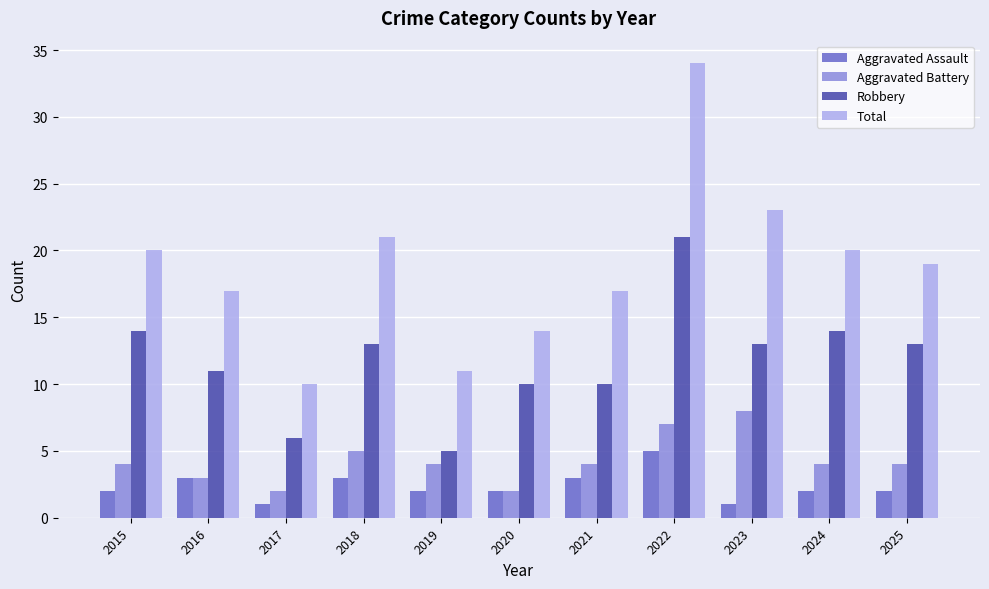

The value of Robbery at 2019 is 5. True or false?

True